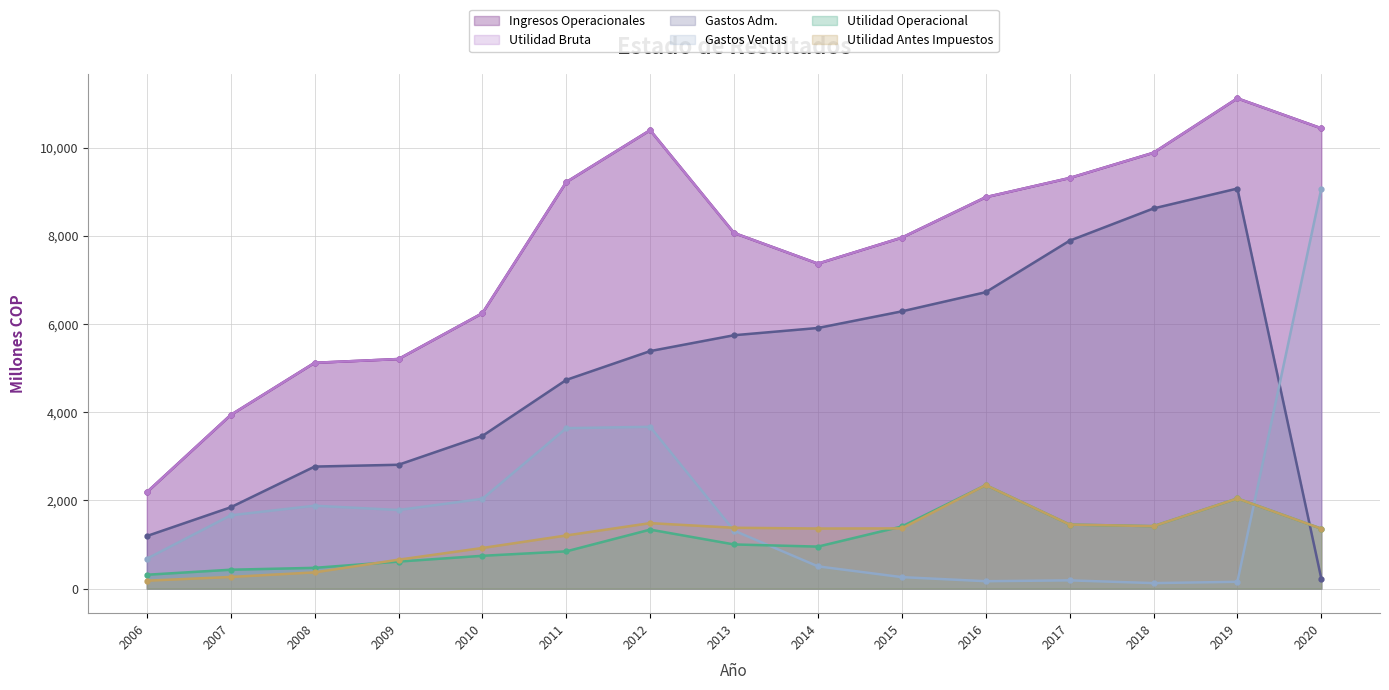

Rank the categories by UTILIDAD OPERACIONAL value from lowest to highest.

2006, 2007, 2008, 2009, 2010, 2011, 2014, 2013, 2012, 2020, 2015, 2018, 2017, 2019, 2016